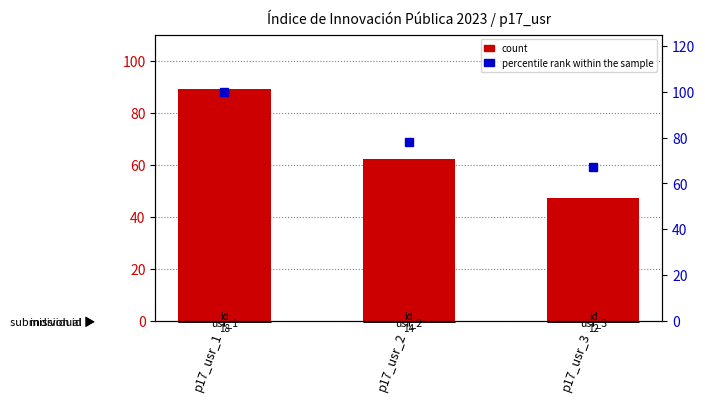

What is the sum of the percentile rank within the sample values at p17_usr_1 and p17_usr_3?

167